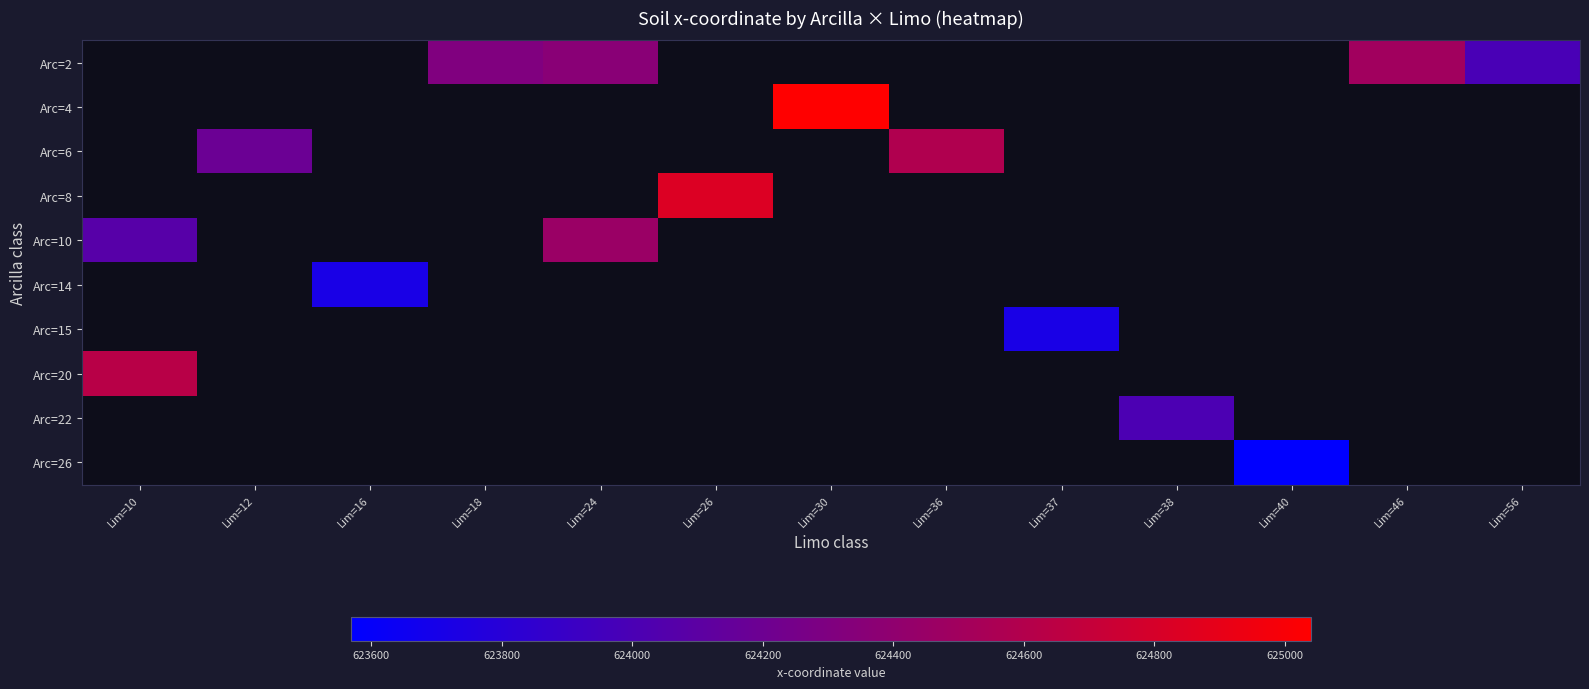

Count the number of categories in the chart.

13